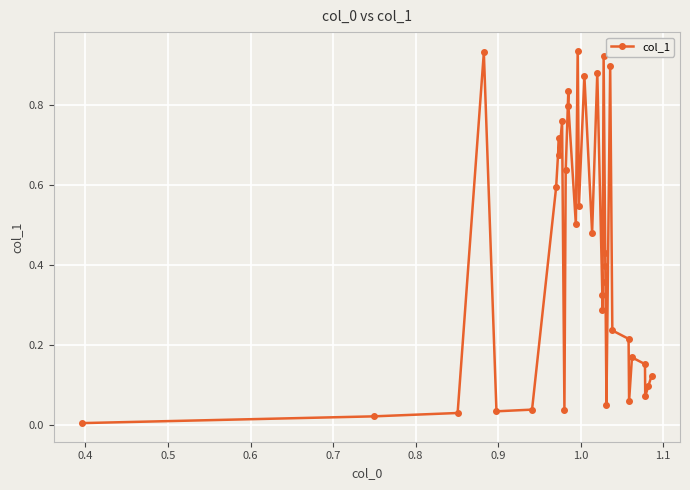

How many lines are shown in the chart?

1